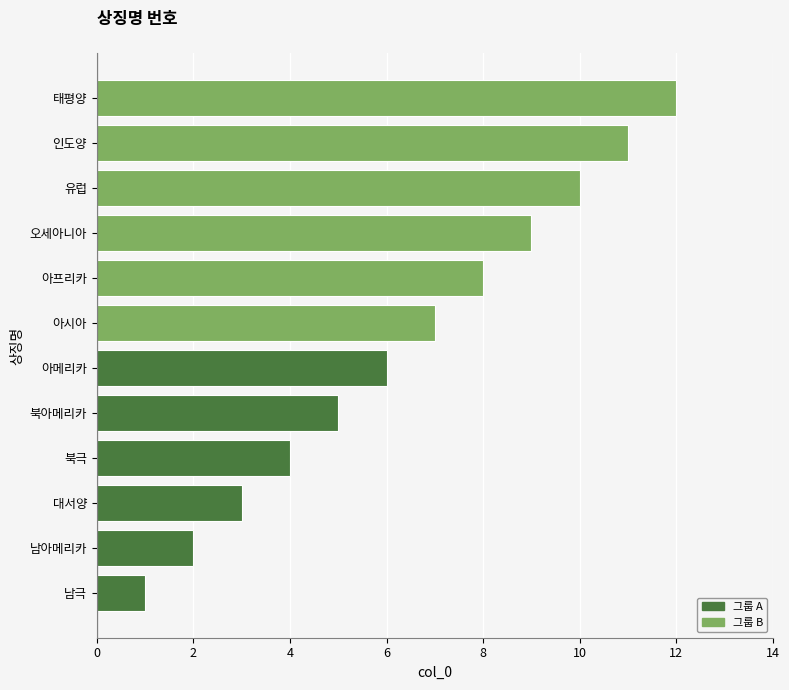

The chart shows a value of 7 at 아시아. True or false?

True